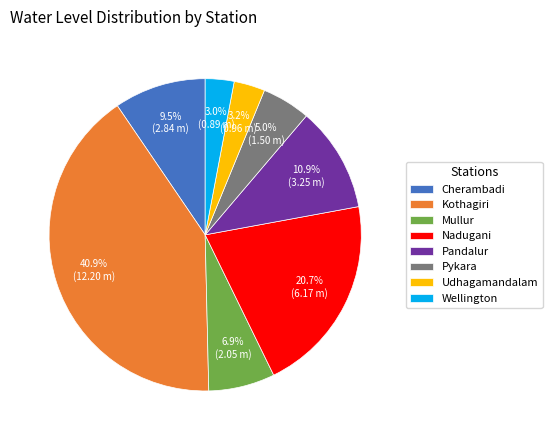

Combined, what portion of the pie is Udhagamandalam and Cherambadi?

12.7%